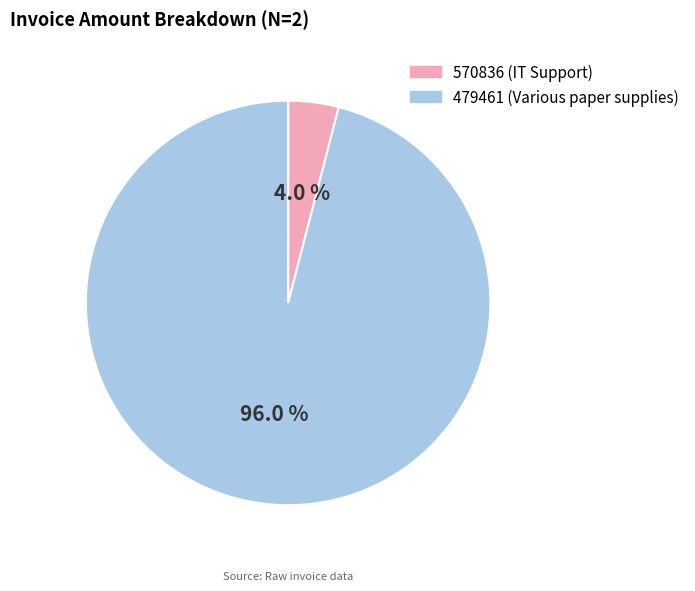

True or false: 479461 (Various paper supplies) accounts for 96% of the total.

True